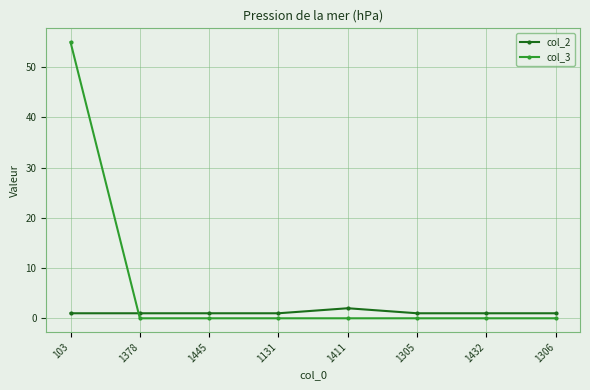

In col_2, how many points are higher than both neighbors (excluding endpoints)?

1